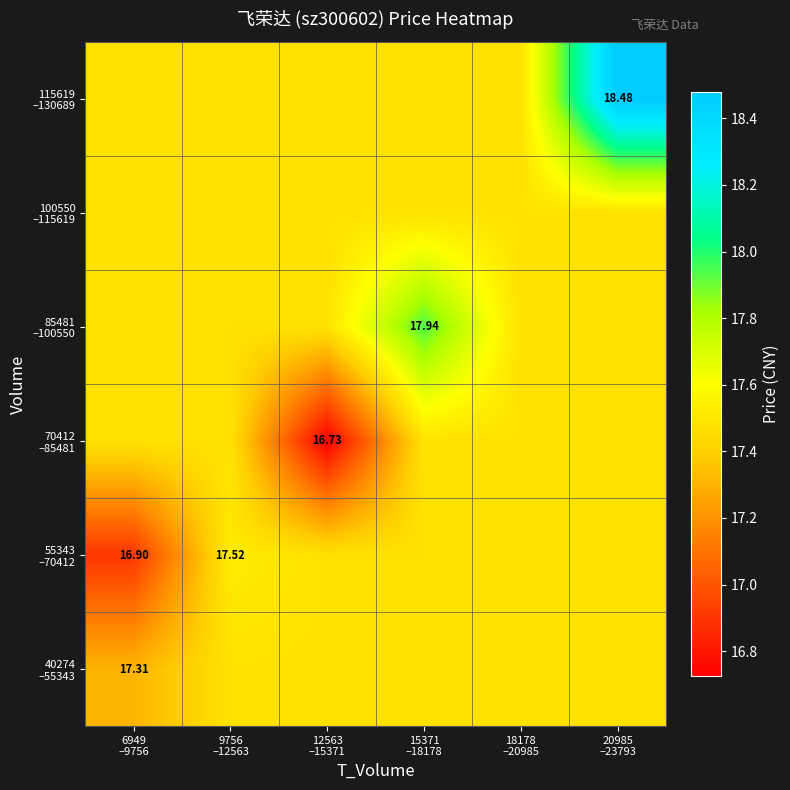

What is the greatest value displayed?

18.5